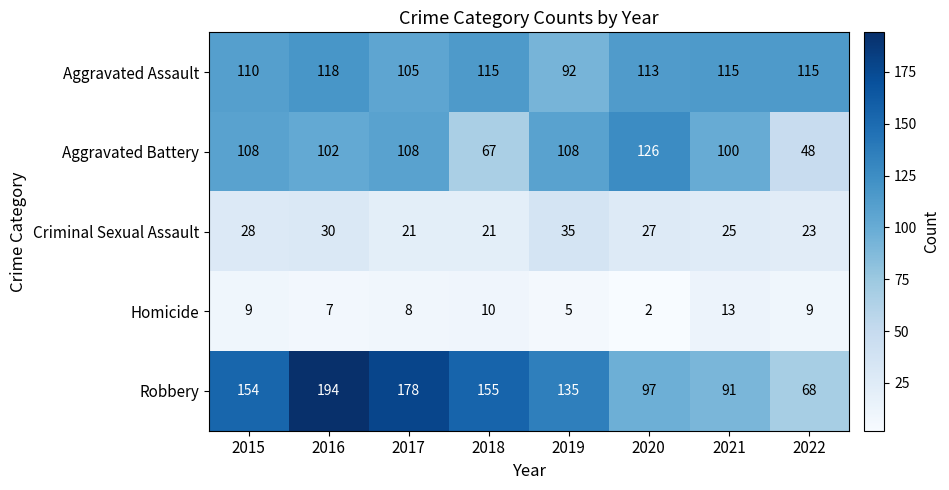

Between 2016 and 2021, which series saw the biggest shift?

Robbery